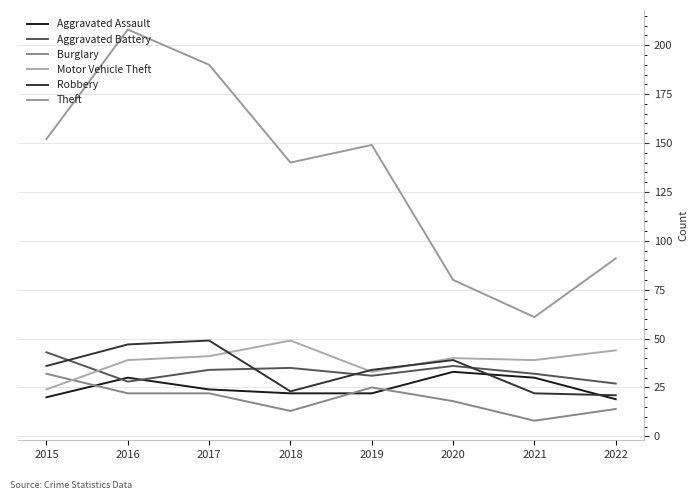

At which label does Burglary reach its minimum?

2021